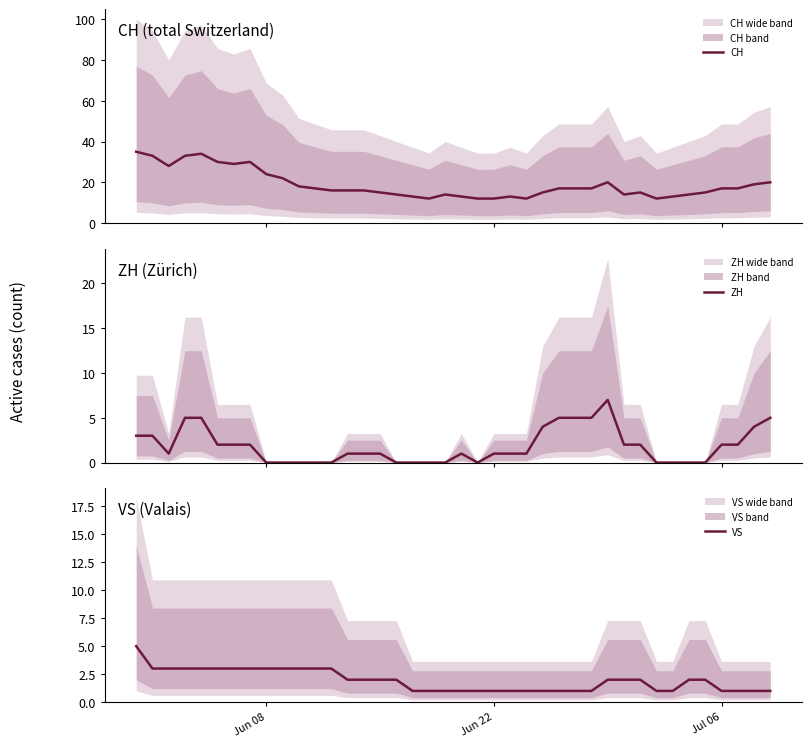

How many values in the ZH series are below 1?

14